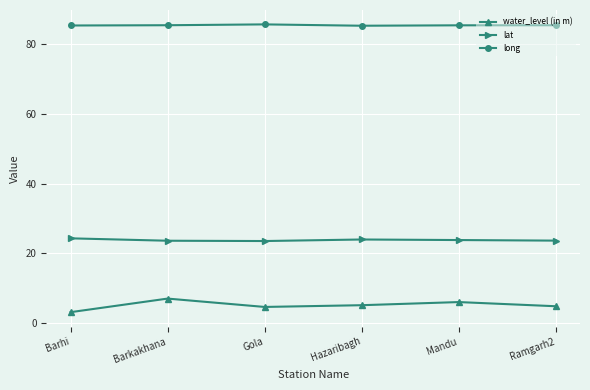

What is the label of the 4th point from the right?

Gola